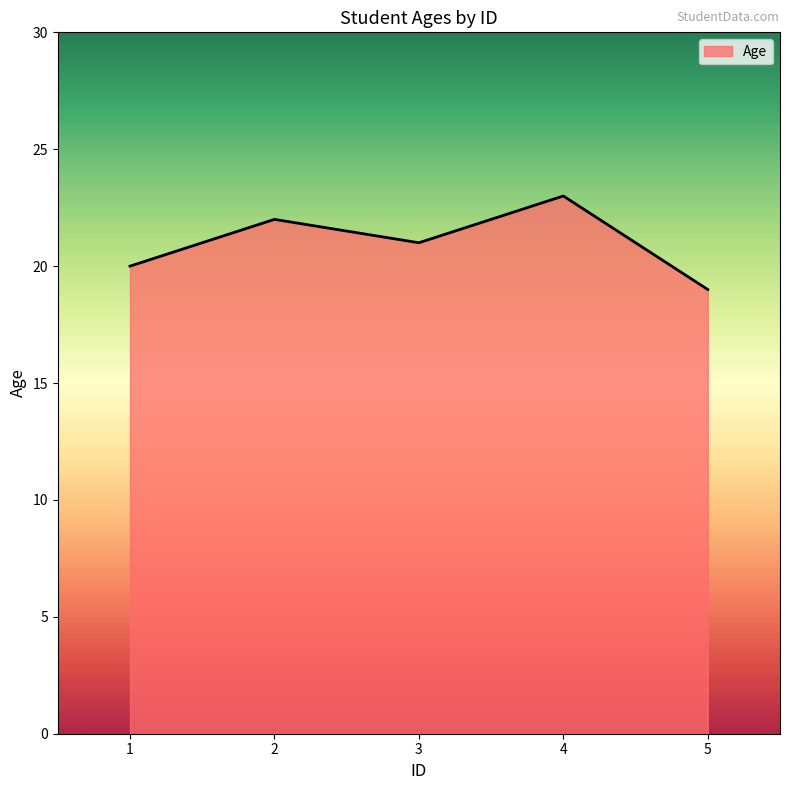

True or false: the data shows 21 at 3.

True